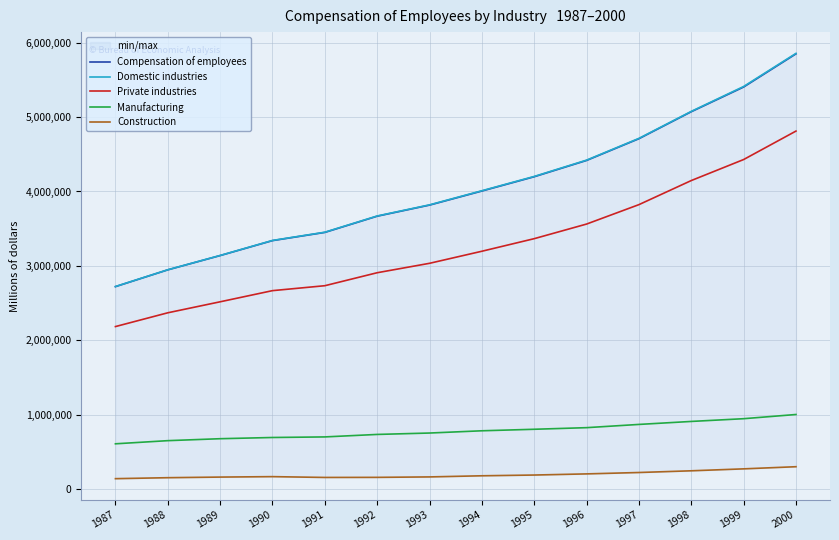

True or false: Manufacturing and Domestic industries intersect in this chart.

False